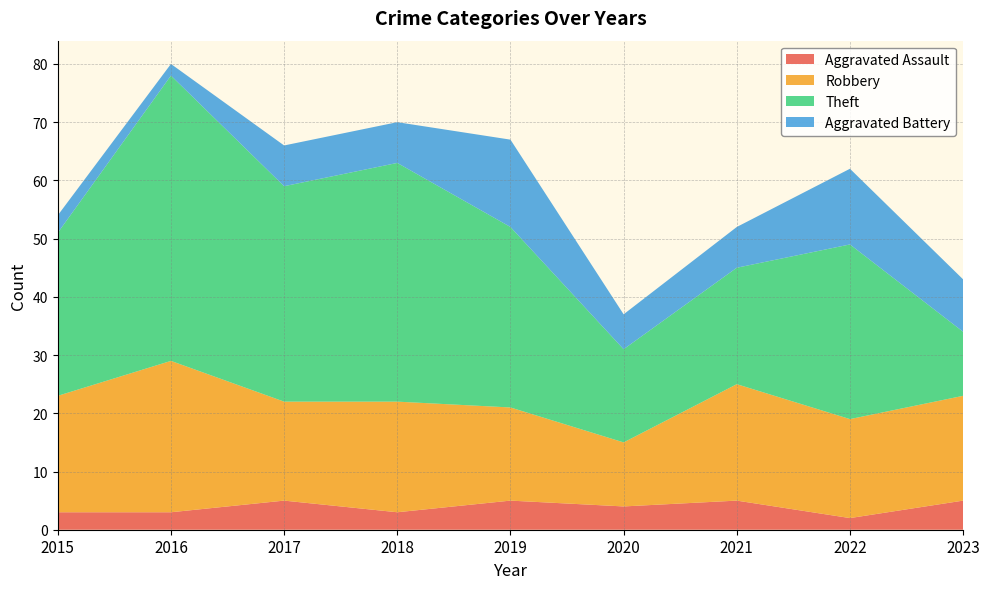

Reading left to right, extract all data points from this chart.

Aggravated Assault: 2015=3	2016=3	2017=5	2018=3	2019=5	2020=4	2021=5	2022=2	2023=5
Robbery: 2015=20	2016=26	2017=17	2018=19	2019=16	2020=11	2021=20	2022=17	2023=18
Theft: 2015=28	2016=49	2017=37	2018=41	2019=31	2020=16	2021=20	2022=30	2023=11
Aggravated Battery: 2015=3	2016=2	2017=7	2018=7	2019=15	2020=6	2021=7	2022=13	2023=9